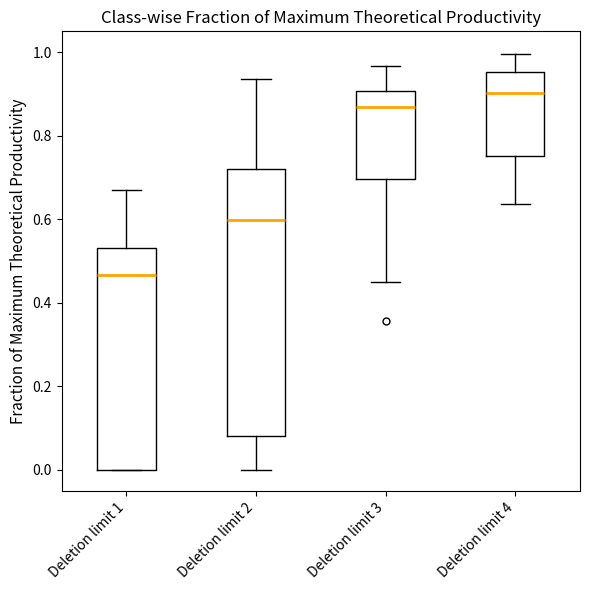

Which box has the lowest median line?

Deletion limit 1